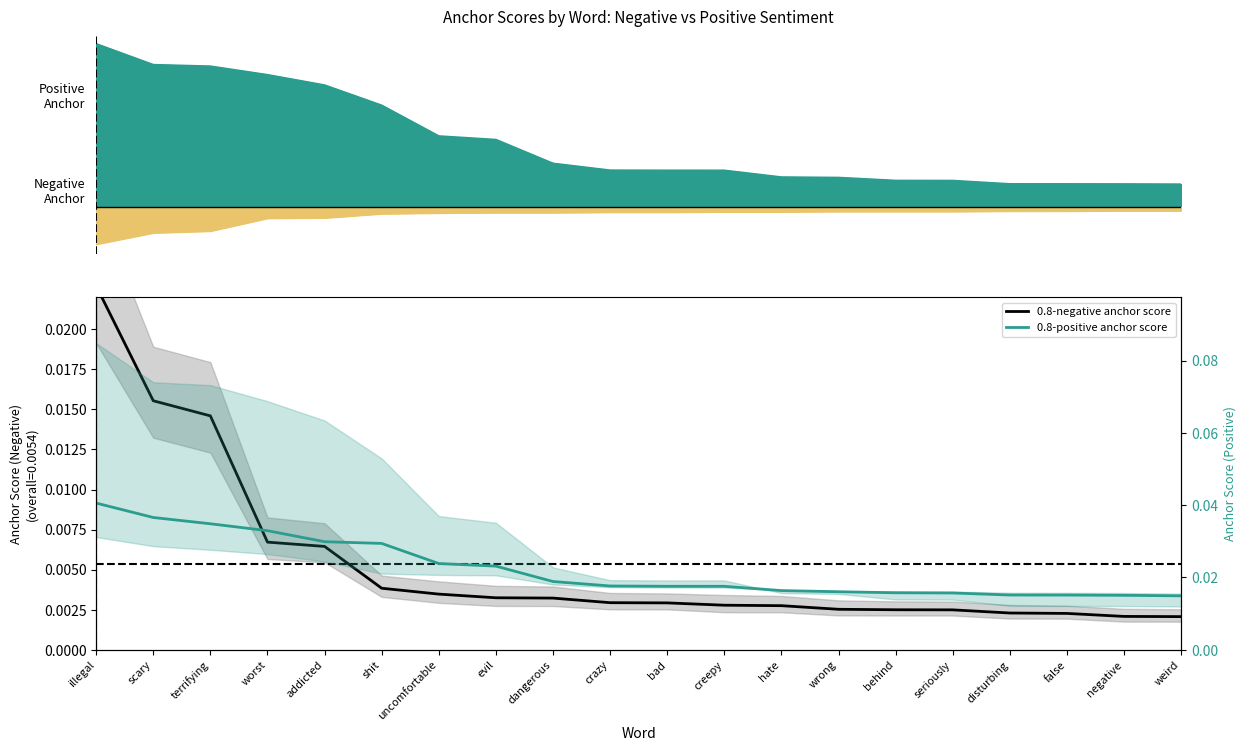

At which label does 0.8-positive anchor score reach its minimum?

weird